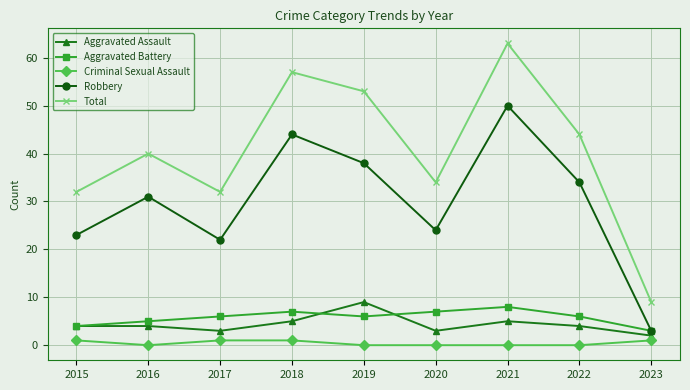

The value of Robbery at 2022 is 50. True or false?

False